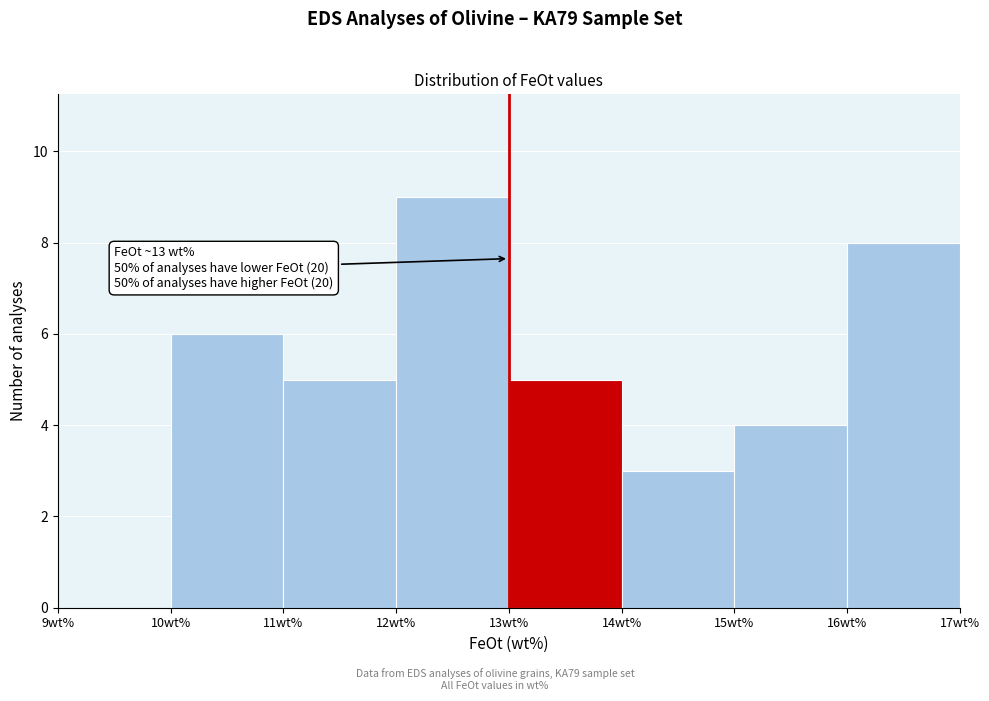

Which range on the x-axis has the tallest bar?

12 to 13